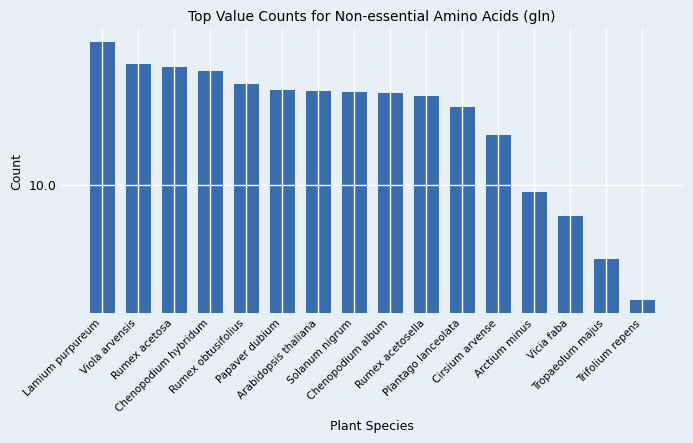

How many bars are there in total?

16